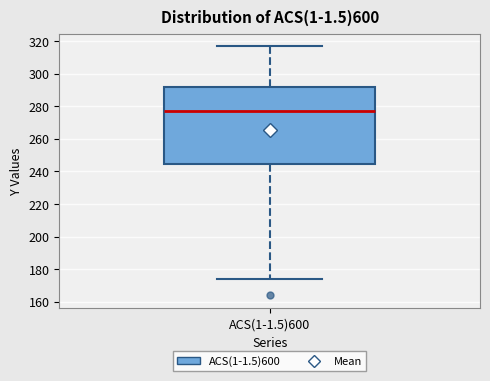

Where is the lower edge of the box for ACS(1-1.5)600 on the y-axis? The values are not printed on the chart, so give them approximately, as read against the axis.

244